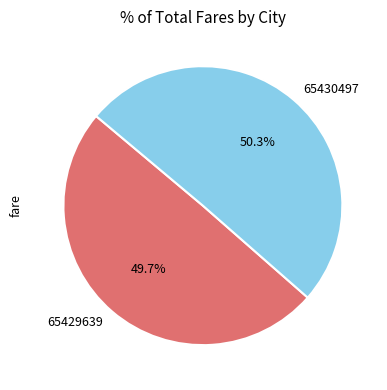

Which slice is the smallest?

65429639